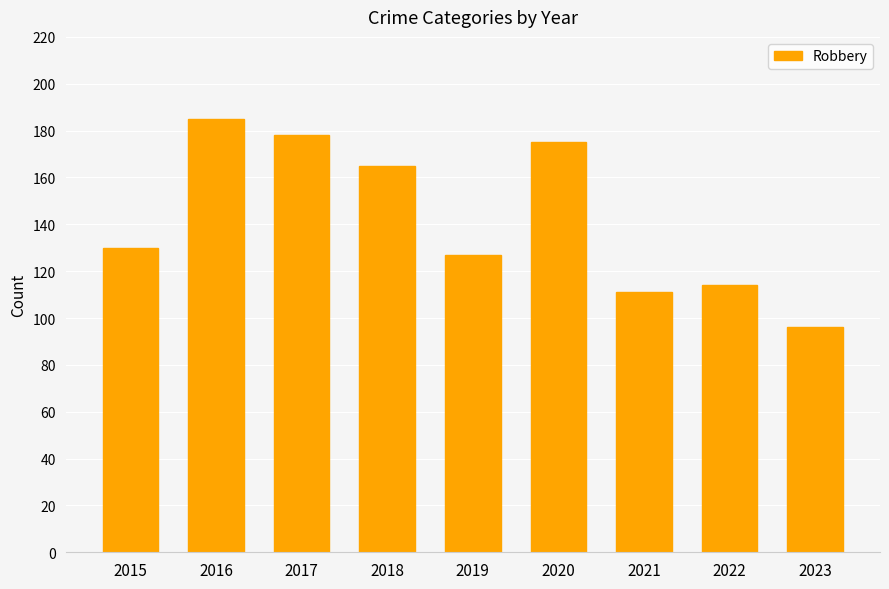

Reading right to left, extract all data points from this chart.

96	114	111	175	127	165	178	185	130